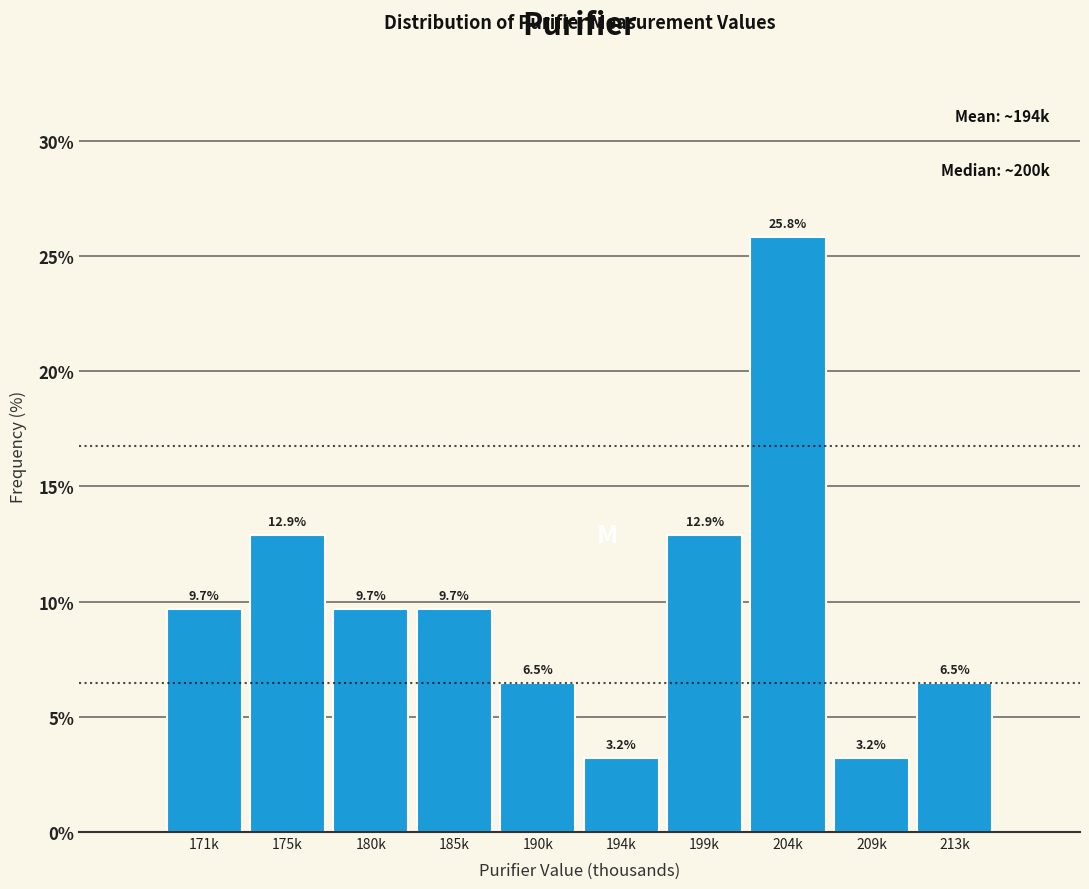

Reading left to right, list all the values displayed in this chart.

171k=9.7	175k=12.9	180k=9.7	185k=9.7	190k=6.5	194k=3.2	199k=12.9	204k=25.8	209k=3.2	213k=6.5